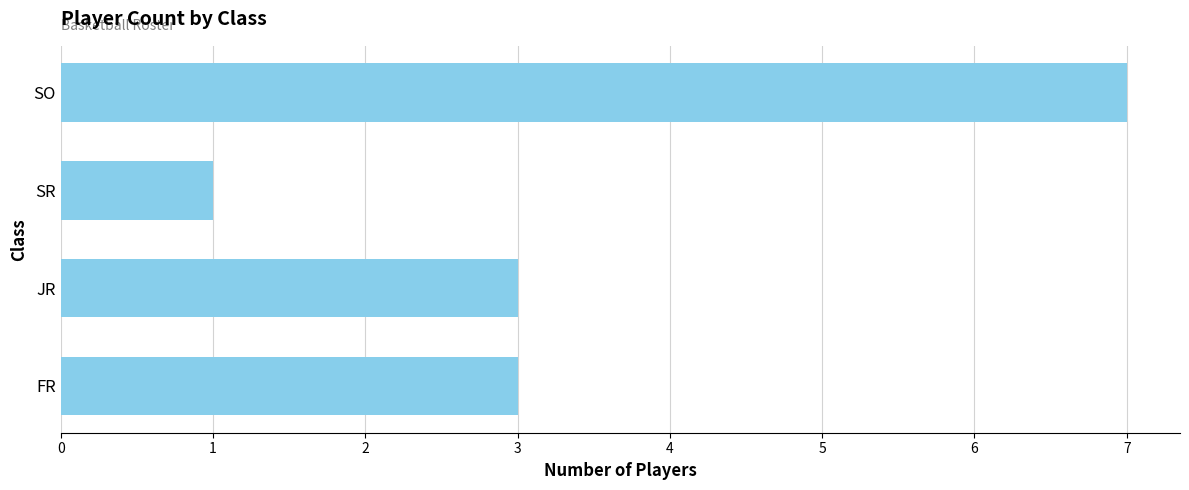

Reading bottom to top, extract all data points from this chart.

FR=3	JR=3	SR=1	SO=7